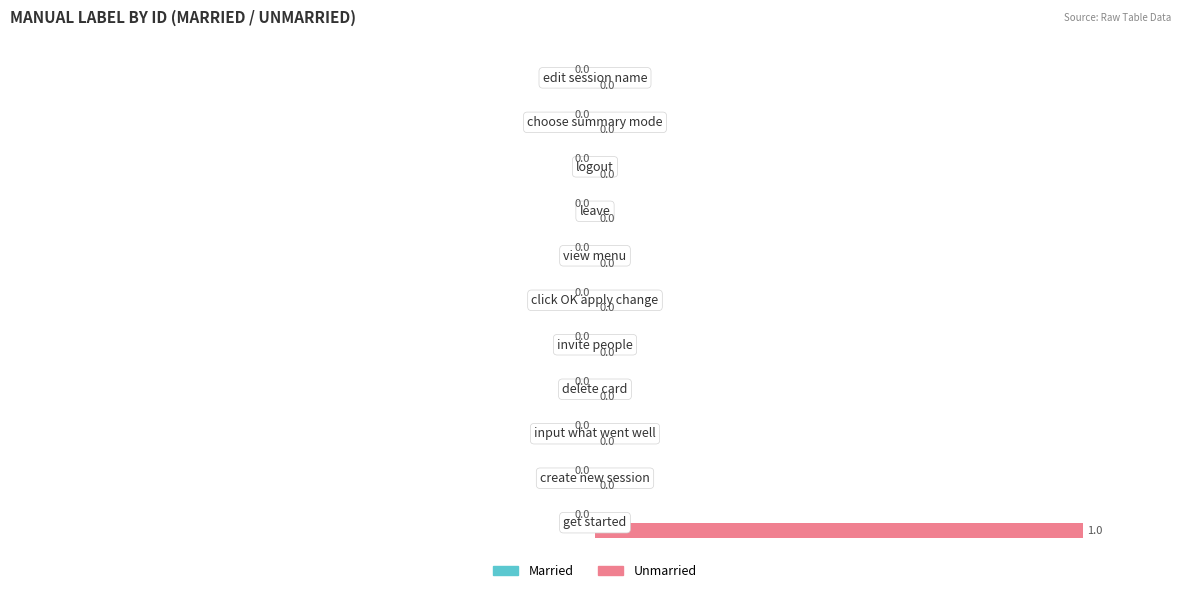

What is the highest value of the Unmarried series?

1.0